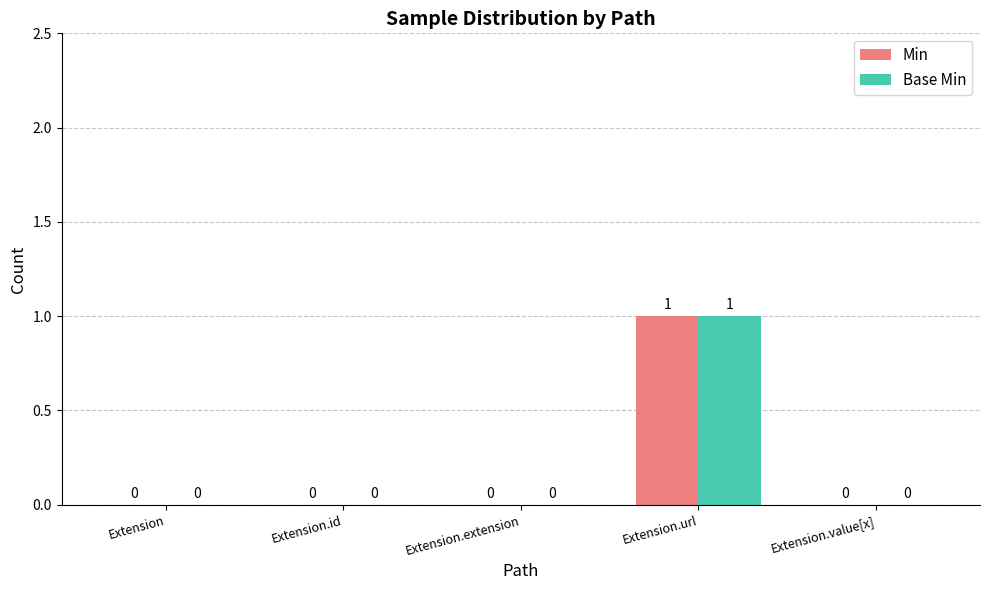

Are the bars horizontal?

No